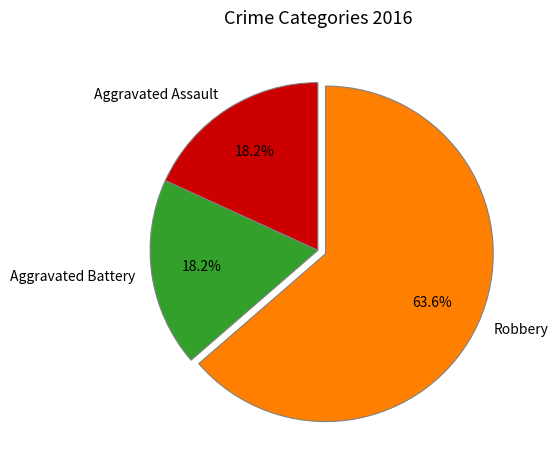

What percentage is the Aggravated Battery slice, to the nearest percent?

18%